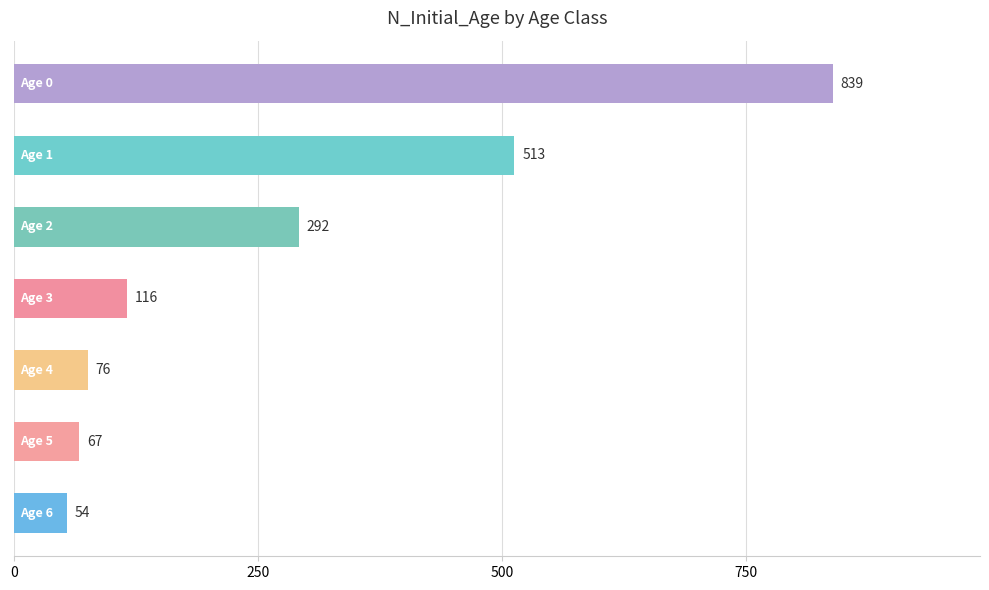

How many categories are shown in the chart?

7